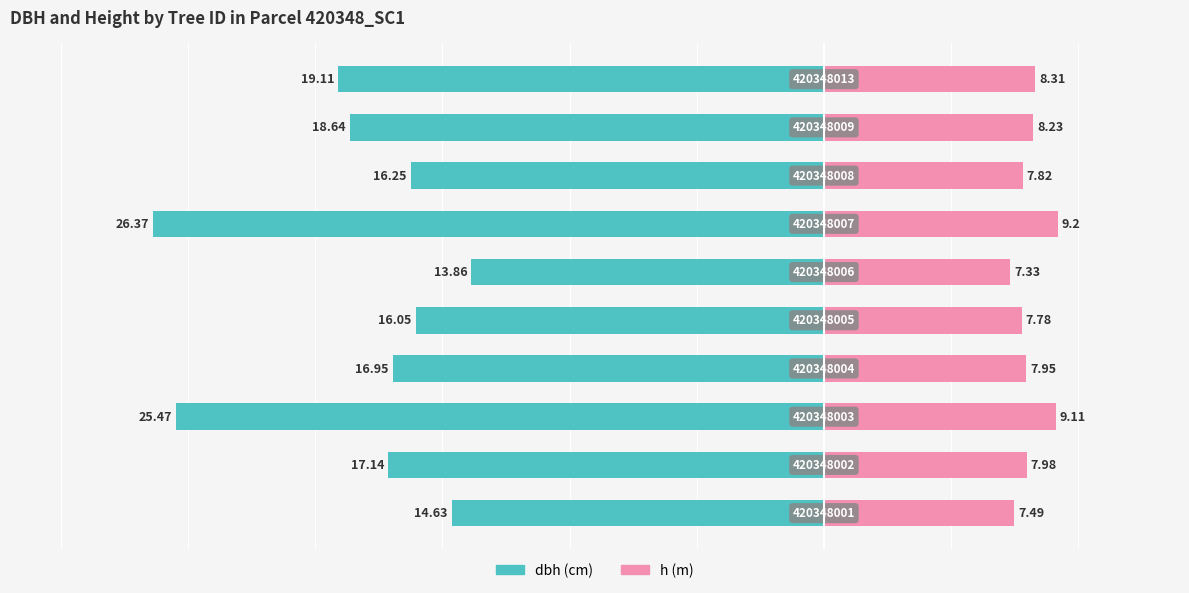

What are all the series names shown in the legend?

dbh, h